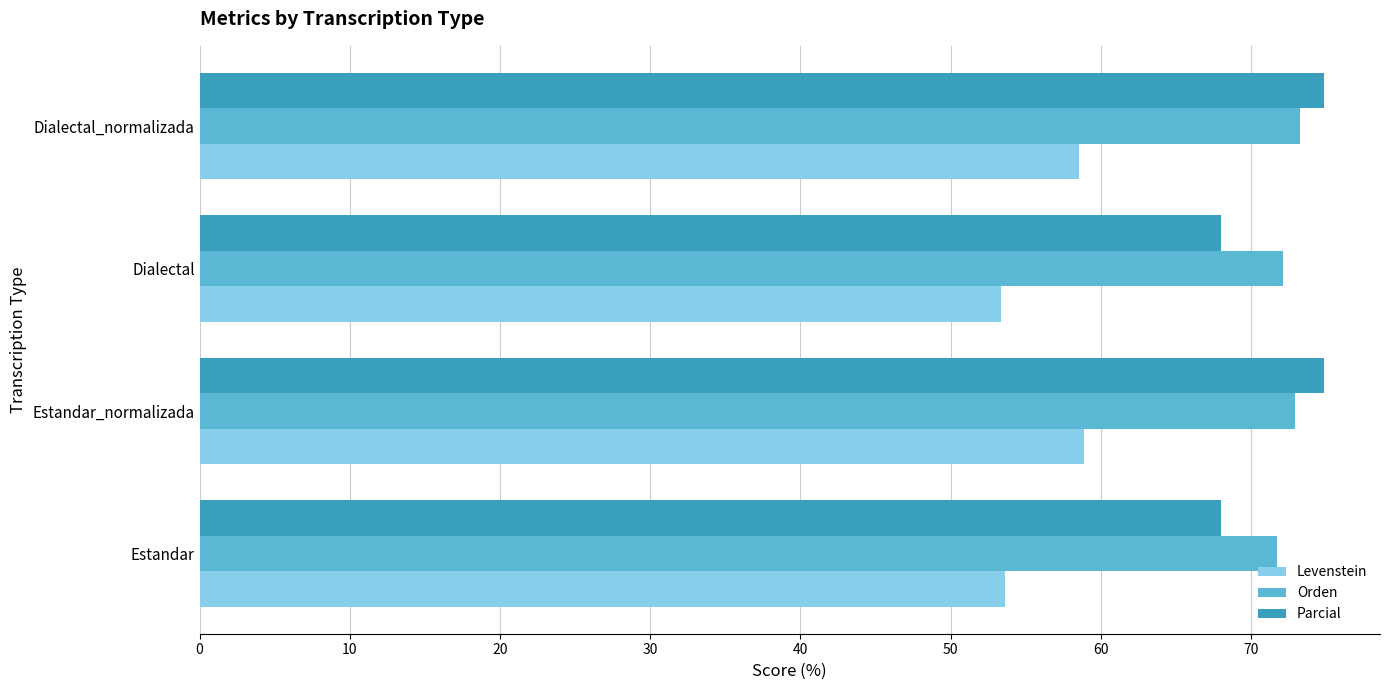

What is the sum of all Levenstein values?

224.4